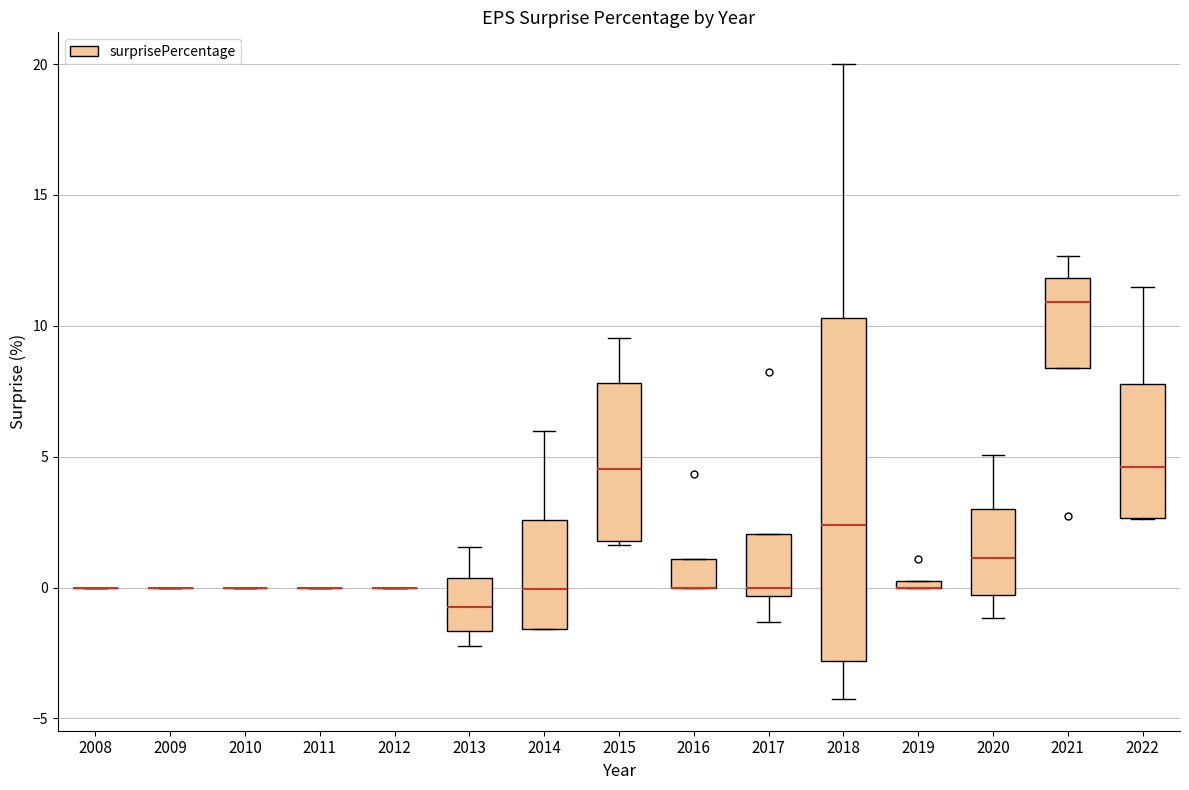

Where is the lower edge of the box at x = 2022 on the y-axis? The values are not printed on the chart, so give them approximately, as read against the axis.

2.5